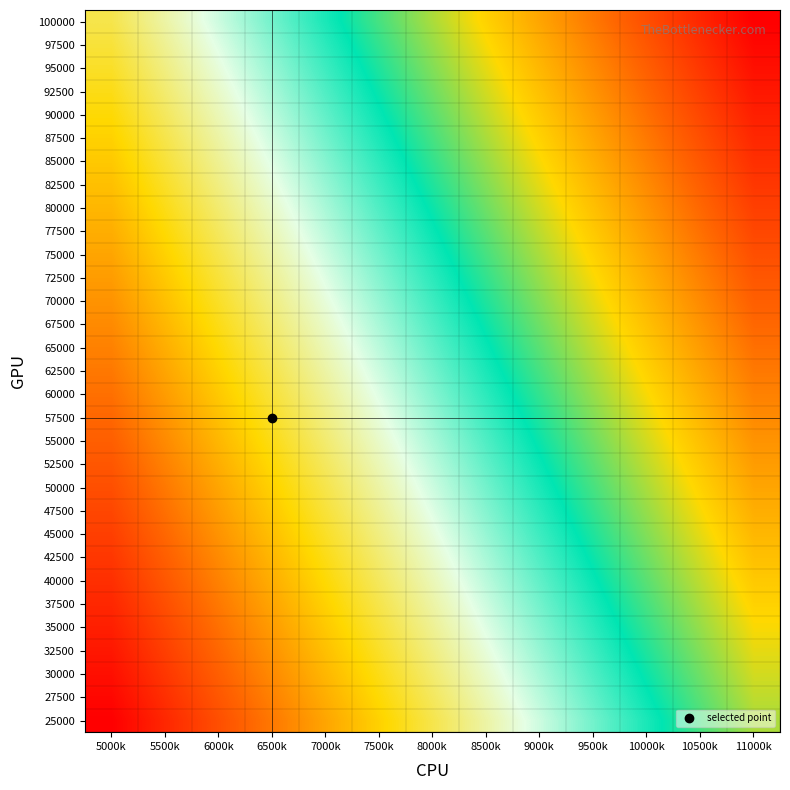

What is the difference between the highest and lowest values at 10500k?

30